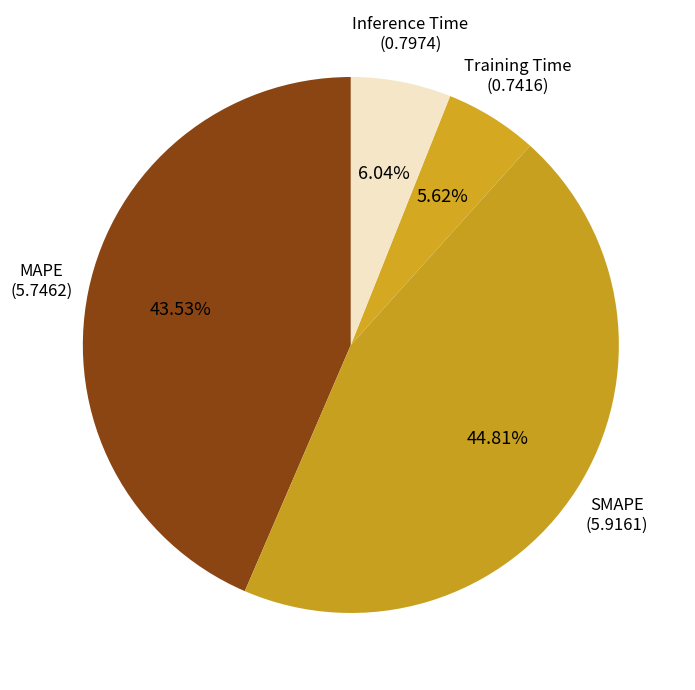

How many slices are in this pie chart?

4